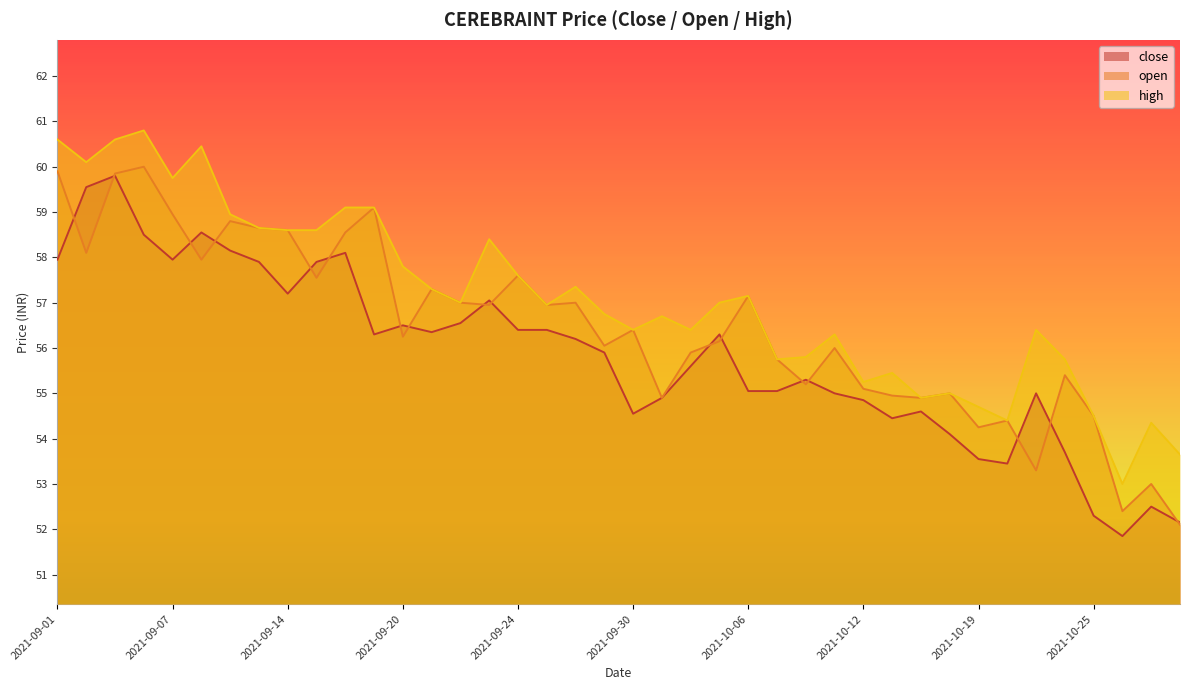

Which label corresponds to the smallest value in the chart?

2021-10-26